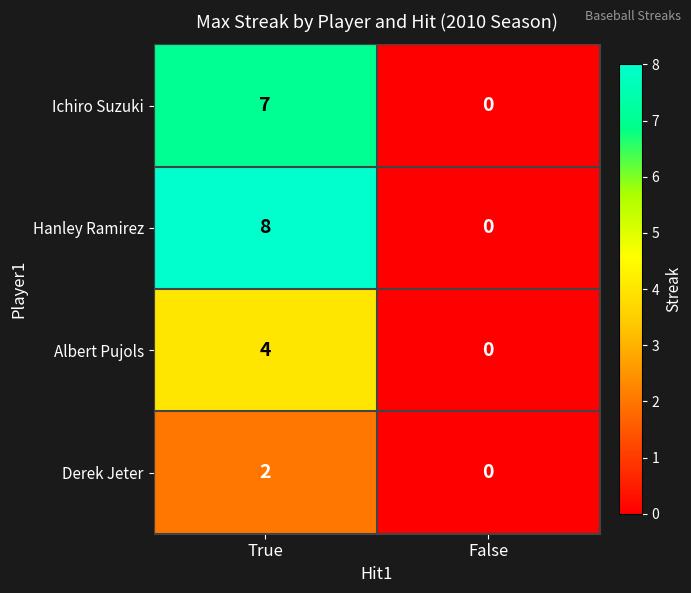

At True, list the series in order from largest to smallest.

Hanley Ramirez, Ichiro Suzuki, Albert Pujols, Derek Jeter